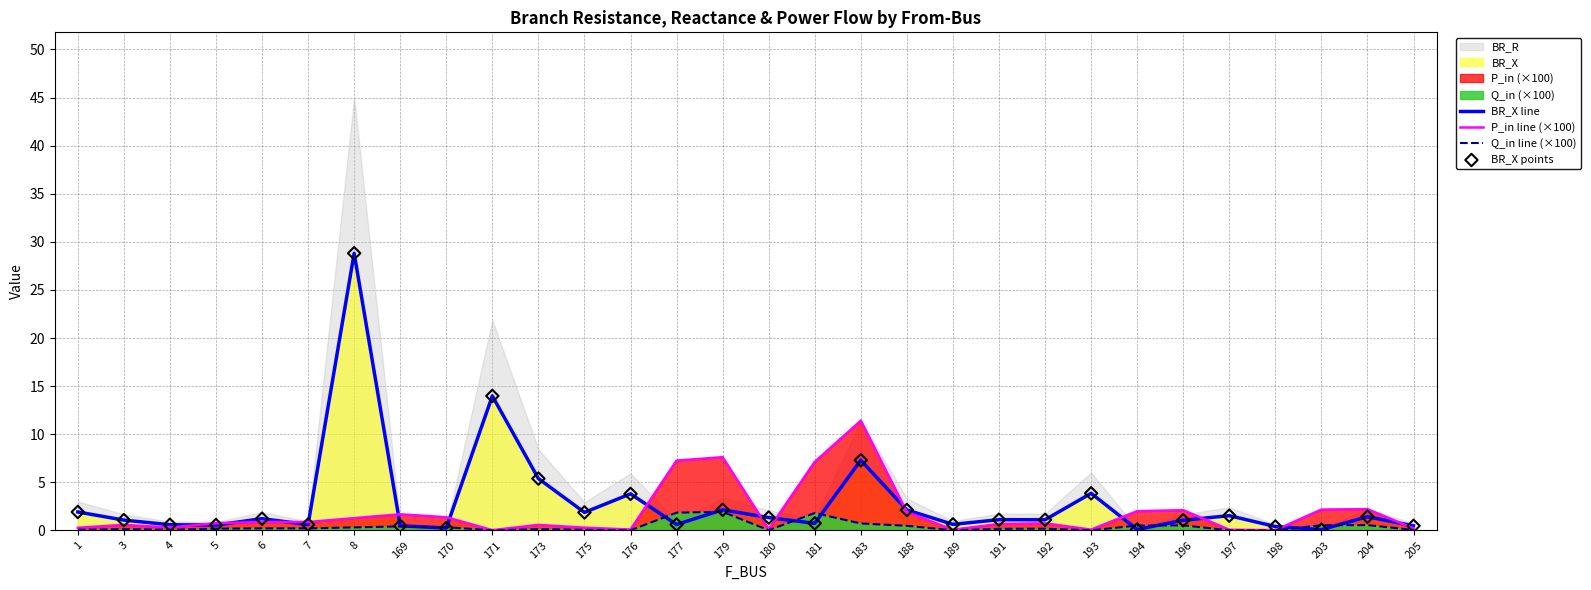

Which series reaches the minimum Y coordinate?

Q_in line (×100)